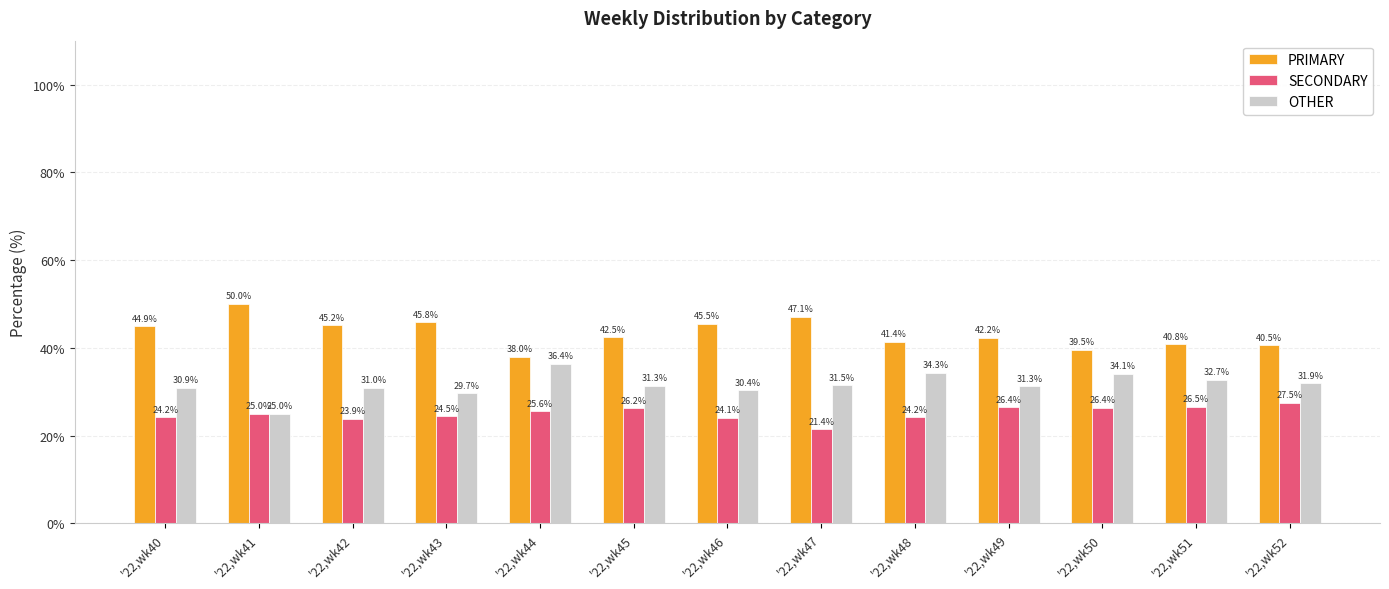

How many data points does each series have?

13